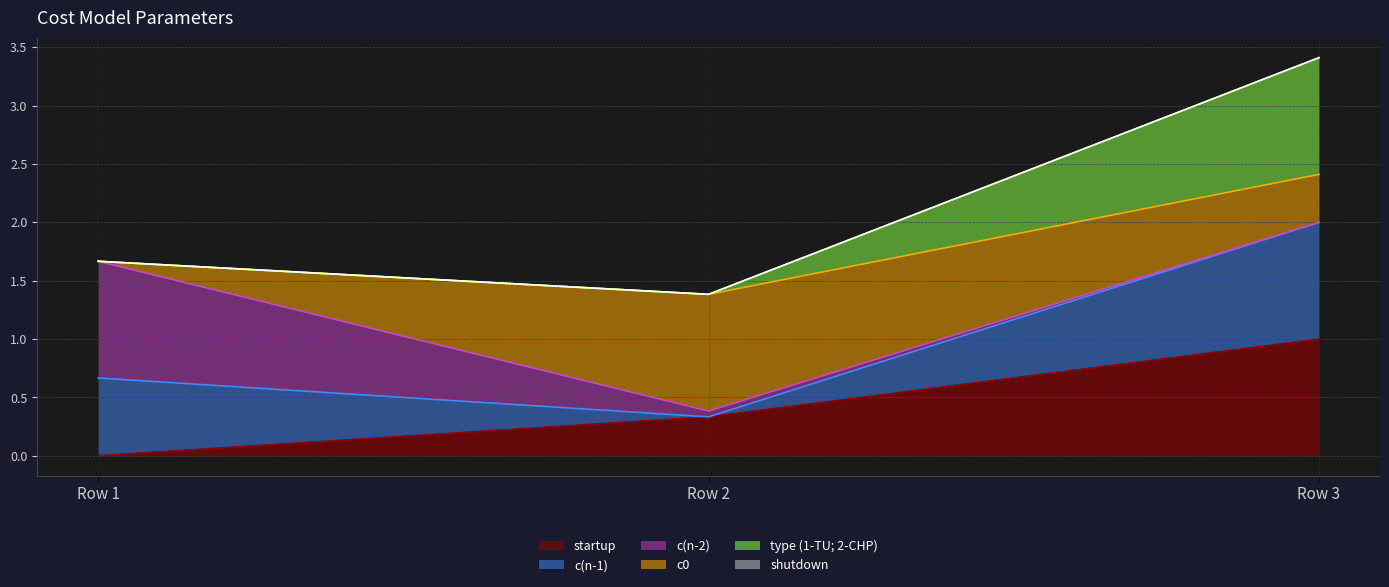

Is it true that startup equals 1.0 at Row 3?

True